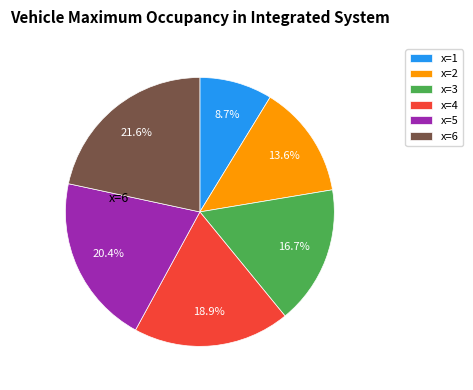

How many slices are in this pie chart?

6